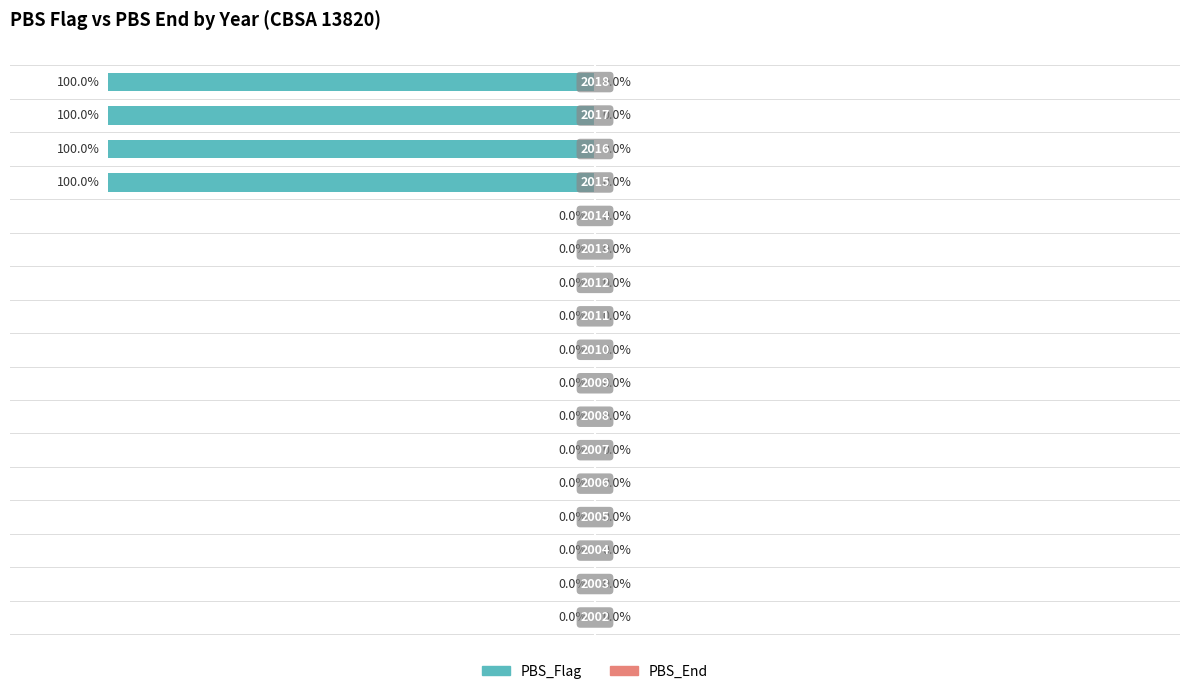

What is the sum of all values?

-400